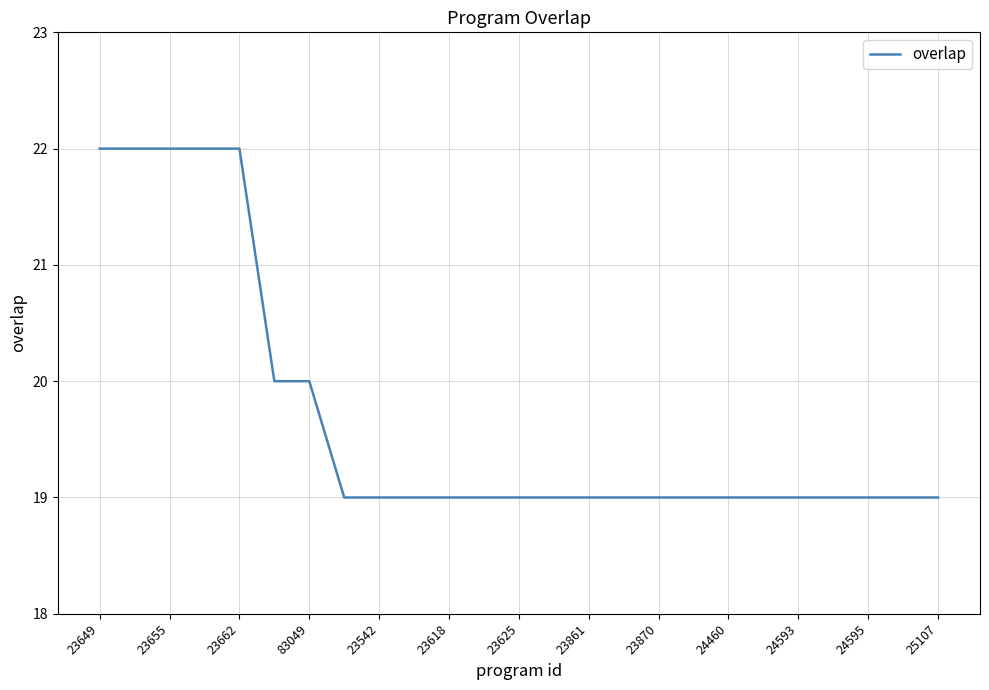

How many categories are shown in the chart?

25